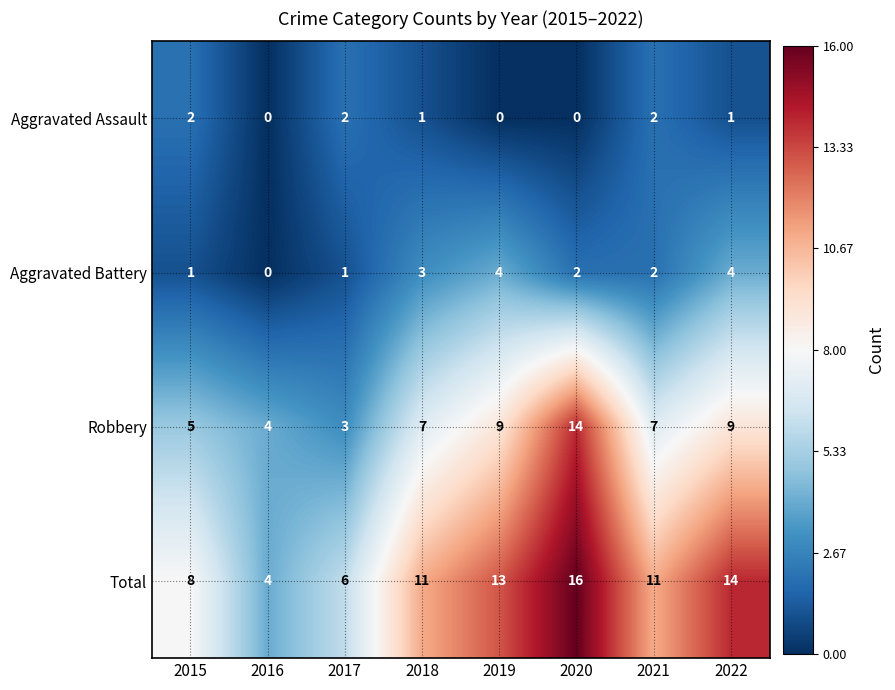

What is the difference between the Total values at 2020 and 2017?

10